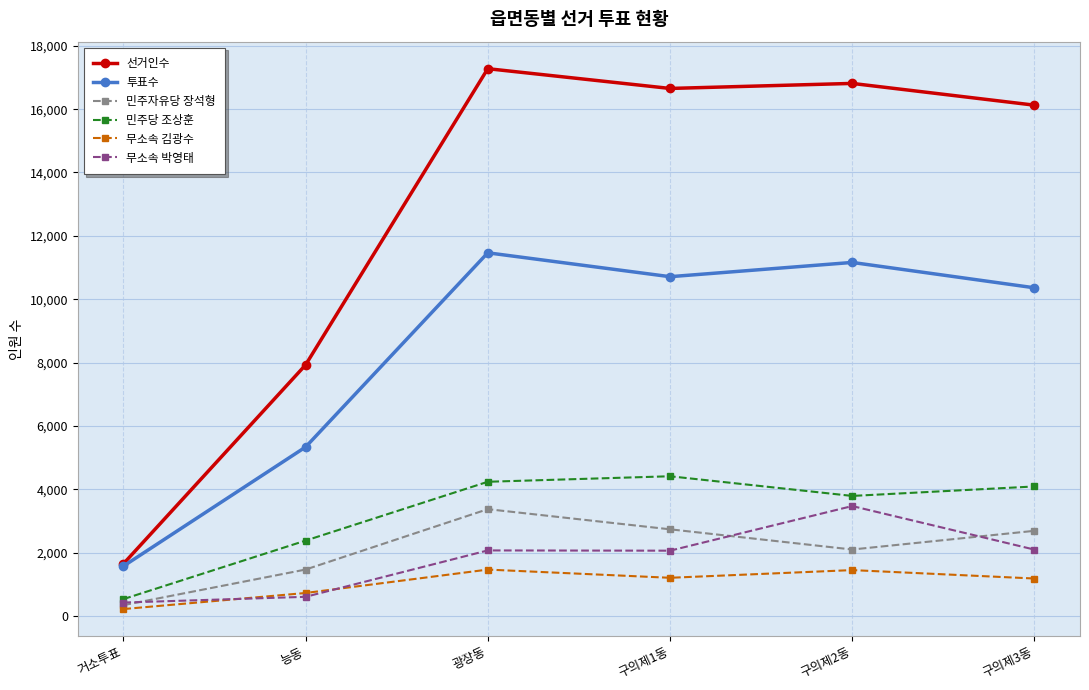

Which category has the highest value in the 투표수 series?

광장동